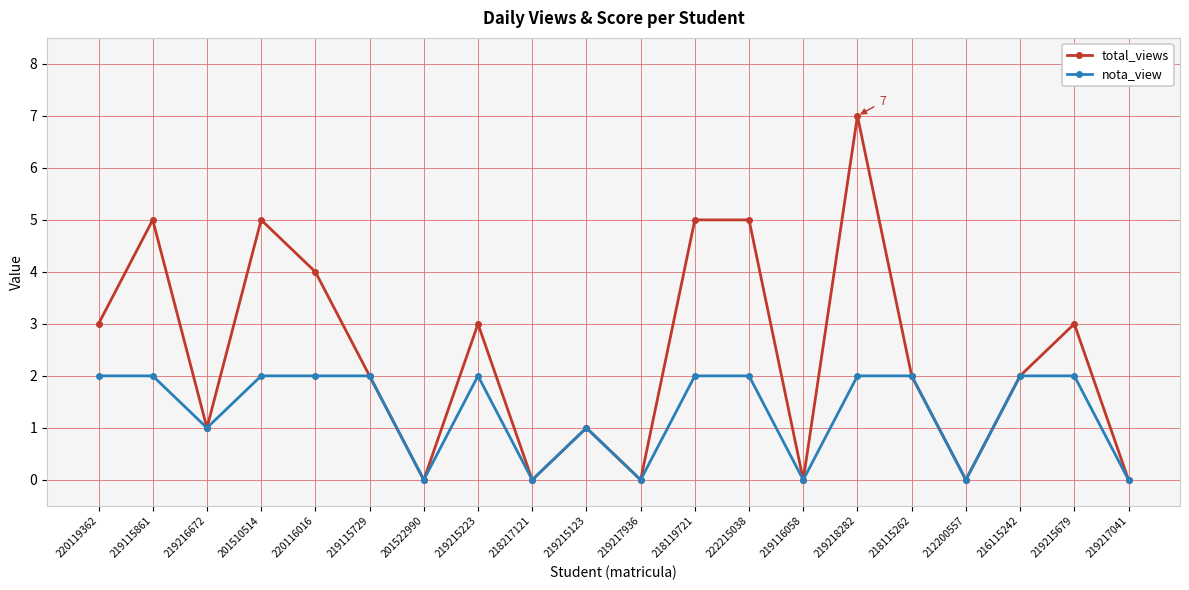

Rank the series by their average value, from lowest to highest.

nota_view, total_views